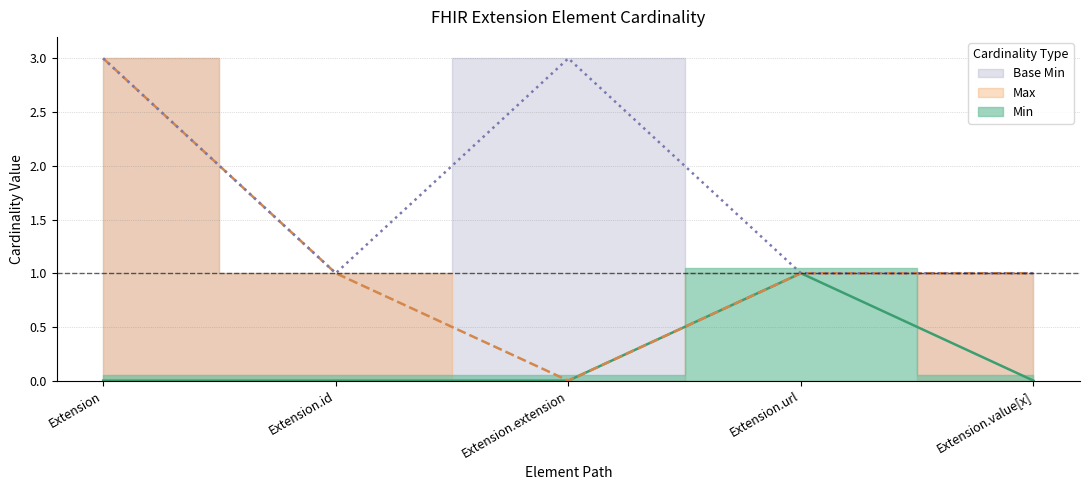

Does the chart have visible grid lines?

Yes